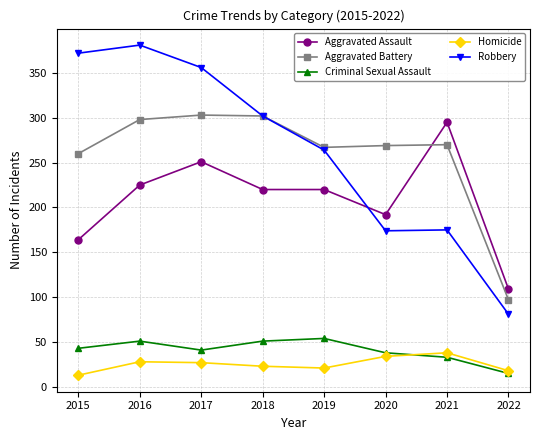

True or false: Aggravated Assault and Homicide intersect in this chart.

False